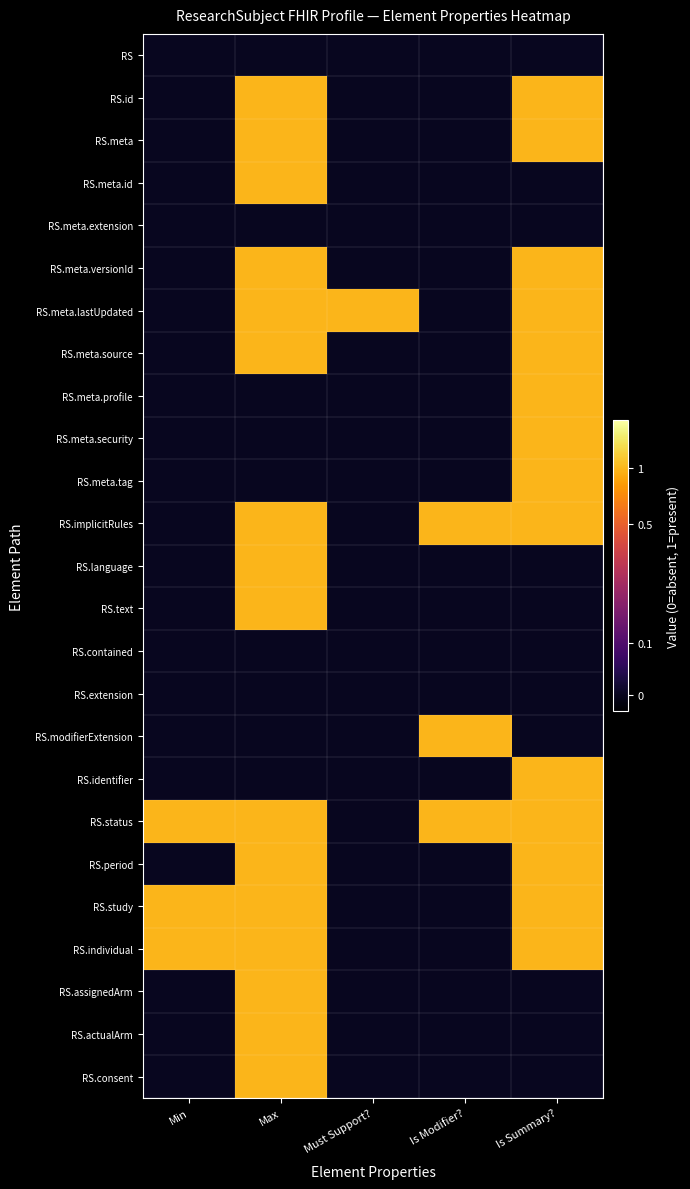

Reading right to left, extract all data points from this chart.

RS: Is Summary?=0.1	Is Modifier?=0.1	Must Support?=0.1	Max=0.1	Min=0.1
RS.id: Is Summary?=1.1	Is Modifier?=0.1	Must Support?=0.1	Max=1.1	Min=0.1
RS.meta: Is Summary?=1.1	Is Modifier?=0.1	Must Support?=0.1	Max=1.1	Min=0.1
RS.meta.id: Is Summary?=0.1	Is Modifier?=0.1	Must Support?=0.1	Max=1.1	Min=0.1
RS.meta.extension: Is Summary?=0.1	Is Modifier?=0.1	Must Support?=0.1	Max=0.1	Min=0.1
RS.meta.versionId: Is Summary?=1.1	Is Modifier?=0.1	Must Support?=0.1	Max=1.1	Min=0.1
RS.meta.lastUpdated: Is Summary?=1.1	Is Modifier?=0.1	Must Support?=1.1	Max=1.1	Min=0.1
RS.meta.source: Is Summary?=1.1	Is Modifier?=0.1	Must Support?=0.1	Max=1.1	Min=0.1
RS.meta.profile: Is Summary?=1.1	Is Modifier?=0.1	Must Support?=0.1	Max=0.1	Min=0.1
RS.meta.security: Is Summary?=1.1	Is Modifier?=0.1	Must Support?=0.1	Max=0.1	Min=0.1
RS.meta.tag: Is Summary?=1.1	Is Modifier?=0.1	Must Support?=0.1	Max=0.1	Min=0.1
RS.implicitRules: Is Summary?=1.1	Is Modifier?=1.1	Must Support?=0.1	Max=1.1	Min=0.1
RS.language: Is Summary?=0.1	Is Modifier?=0.1	Must Support?=0.1	Max=1.1	Min=0.1
RS.text: Is Summary?=0.1	Is Modifier?=0.1	Must Support?=0.1	Max=1.1	Min=0.1
RS.contained: Is Summary?=0.1	Is Modifier?=0.1	Must Support?=0.1	Max=0.1	Min=0.1
RS.extension: Is Summary?=0.1	Is Modifier?=0.1	Must Support?=0.1	Max=0.1	Min=0.1
RS.modifierExtension: Is Summary?=0.1	Is Modifier?=1.1	Must Support?=0.1	Max=0.1	Min=0.1
RS.identifier: Is Summary?=1.1	Is Modifier?=0.1	Must Support?=0.1	Max=0.1	Min=0.1
RS.status: Is Summary?=1.1	Is Modifier?=1.1	Must Support?=0.1	Max=1.1	Min=1.1
RS.period: Is Summary?=1.1	Is Modifier?=0.1	Must Support?=0.1	Max=1.1	Min=0.1
RS.study: Is Summary?=1.1	Is Modifier?=0.1	Must Support?=0.1	Max=1.1	Min=1.1
RS.individual: Is Summary?=1.1	Is Modifier?=0.1	Must Support?=0.1	Max=1.1	Min=1.1
RS.assignedArm: Is Summary?=0.1	Is Modifier?=0.1	Must Support?=0.1	Max=1.1	Min=0.1
RS.actualArm: Is Summary?=0.1	Is Modifier?=0.1	Must Support?=0.1	Max=1.1	Min=0.1
RS.consent: Is Summary?=0.1	Is Modifier?=0.1	Must Support?=0.1	Max=1.1	Min=0.1